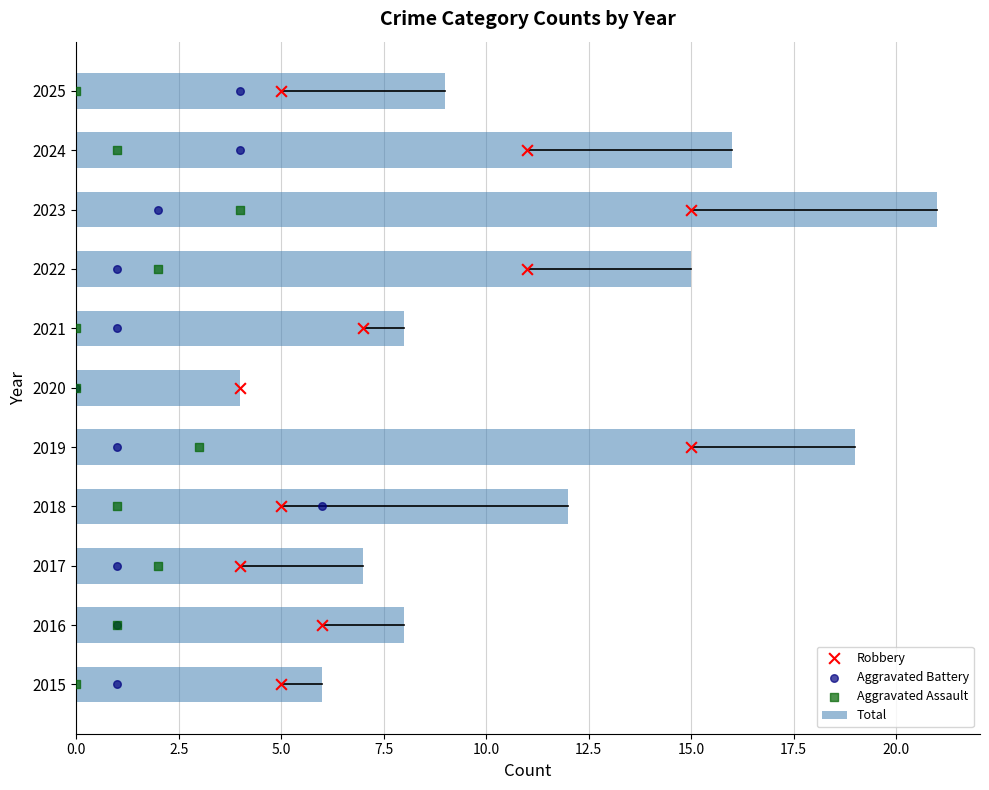

The Total series shows 13 at 2025. True or false?

False